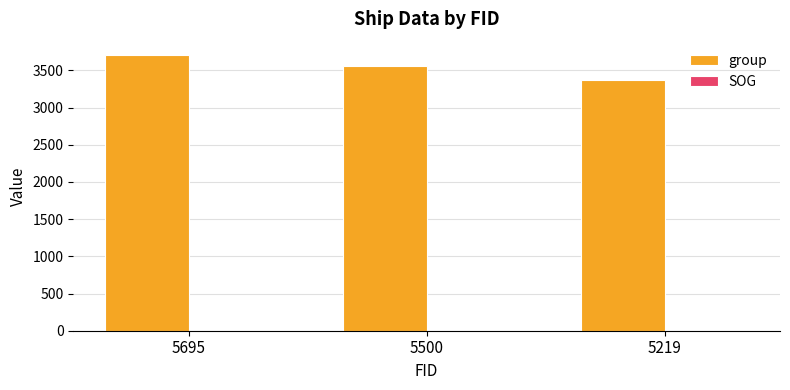

Does the chart contain stacked bars?

No